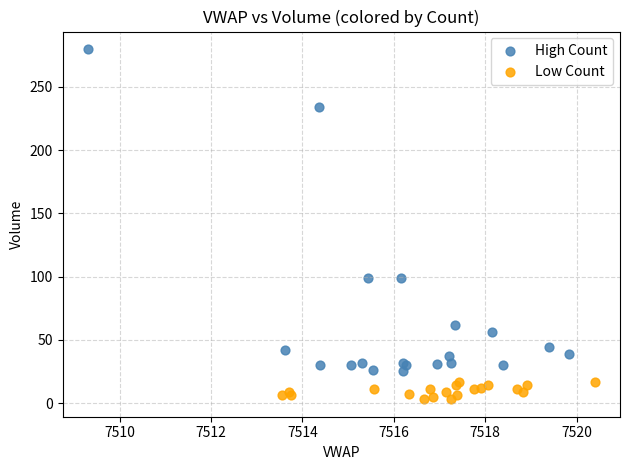

Which series has the widest spread of Y values?

High Count